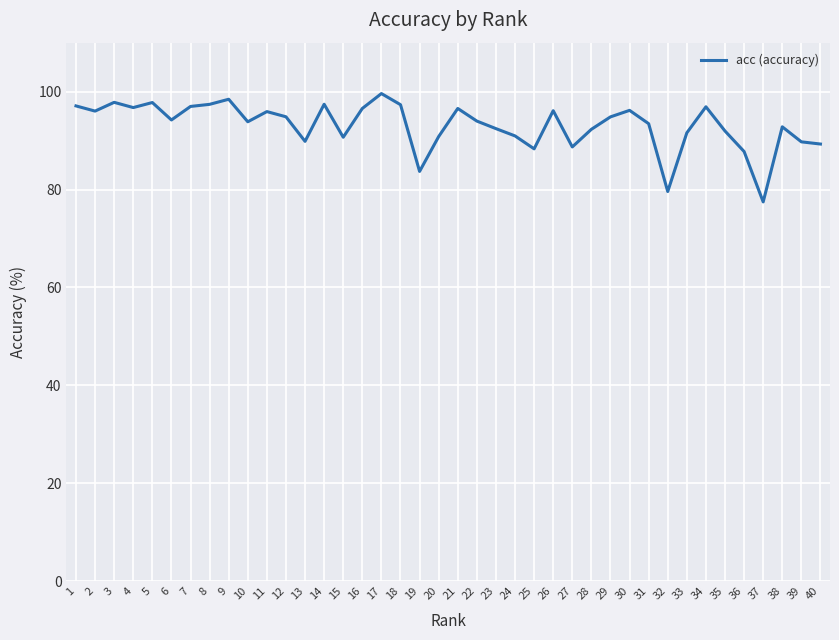

What is the approximate value at 11?

95.9